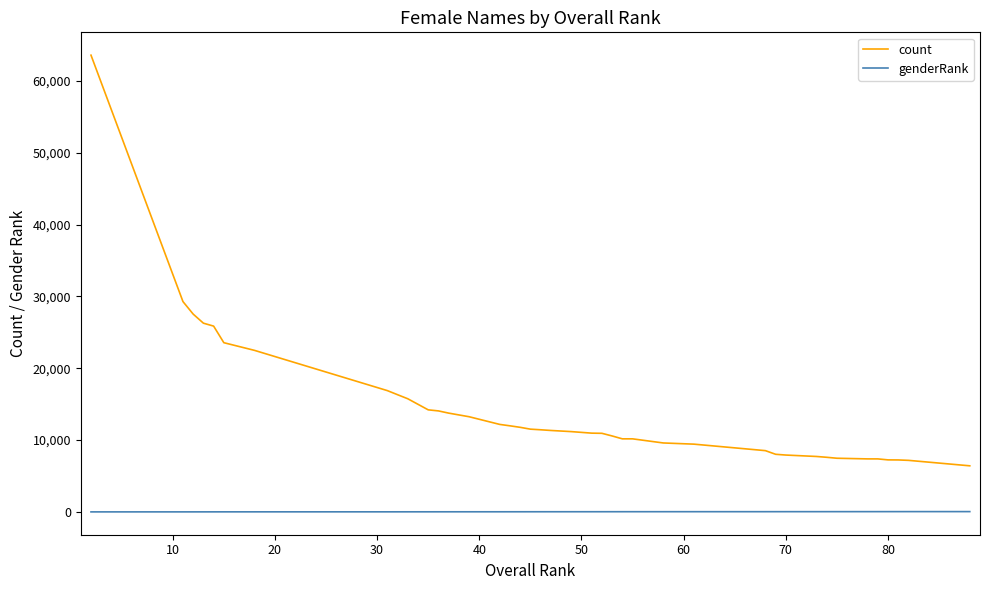

What is the greatest value displayed?

63602